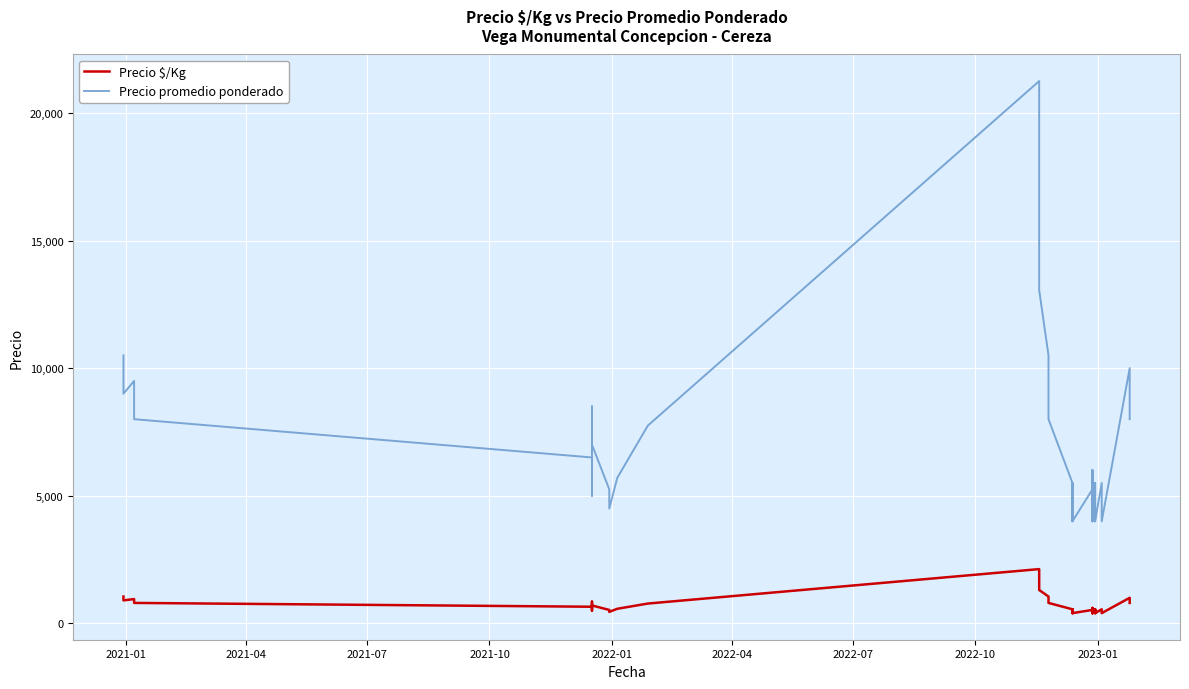

The Precio $/Kg series shows 497 at 11. True or false?

False